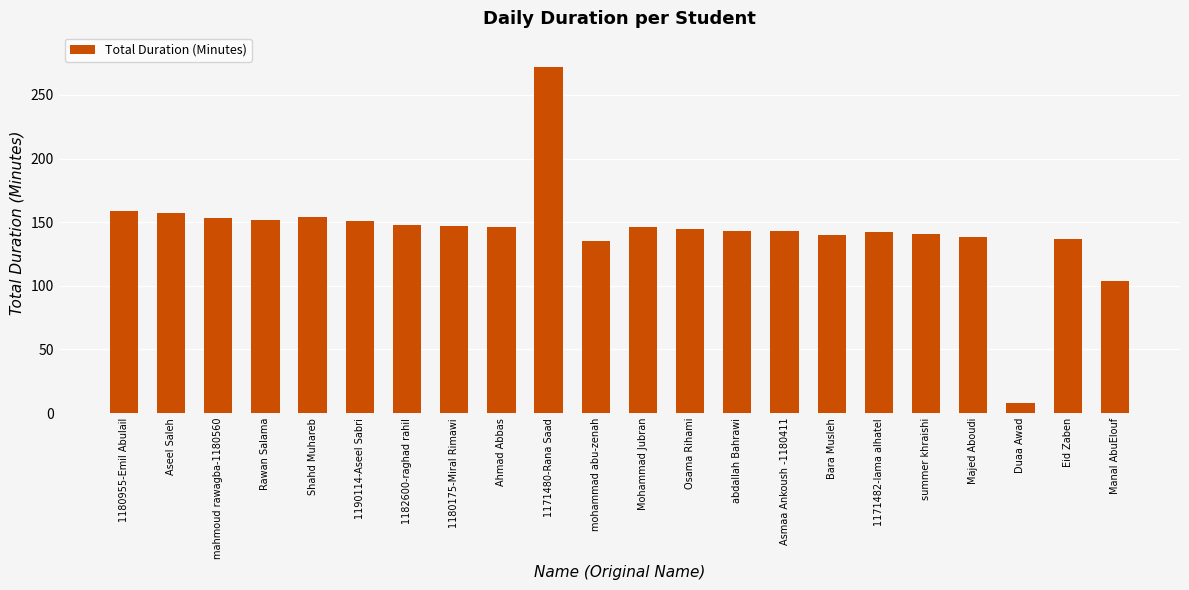

What is the smallest value displayed?

8